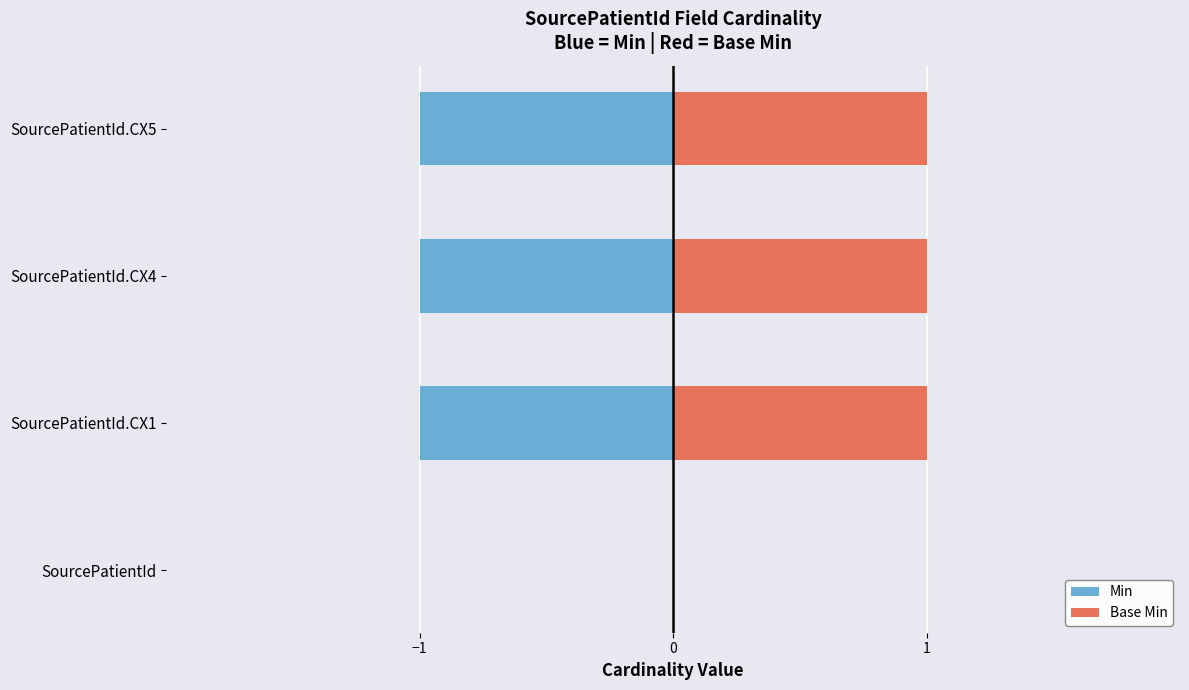

Which series has the largest range (max minus min)?

Min